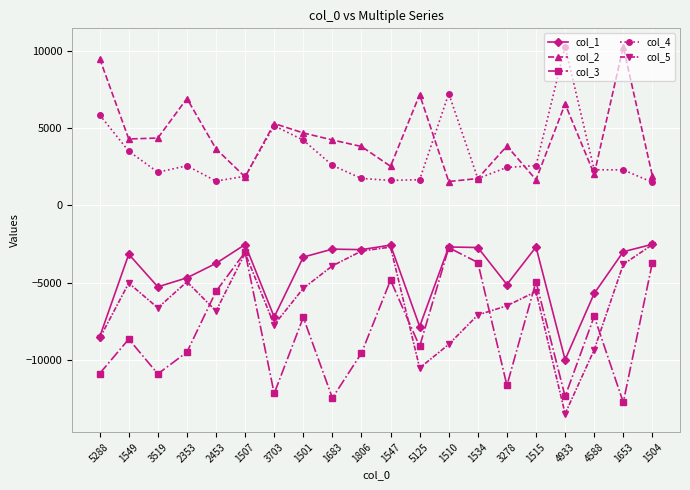

Which category has the lowest value across all series?

4933